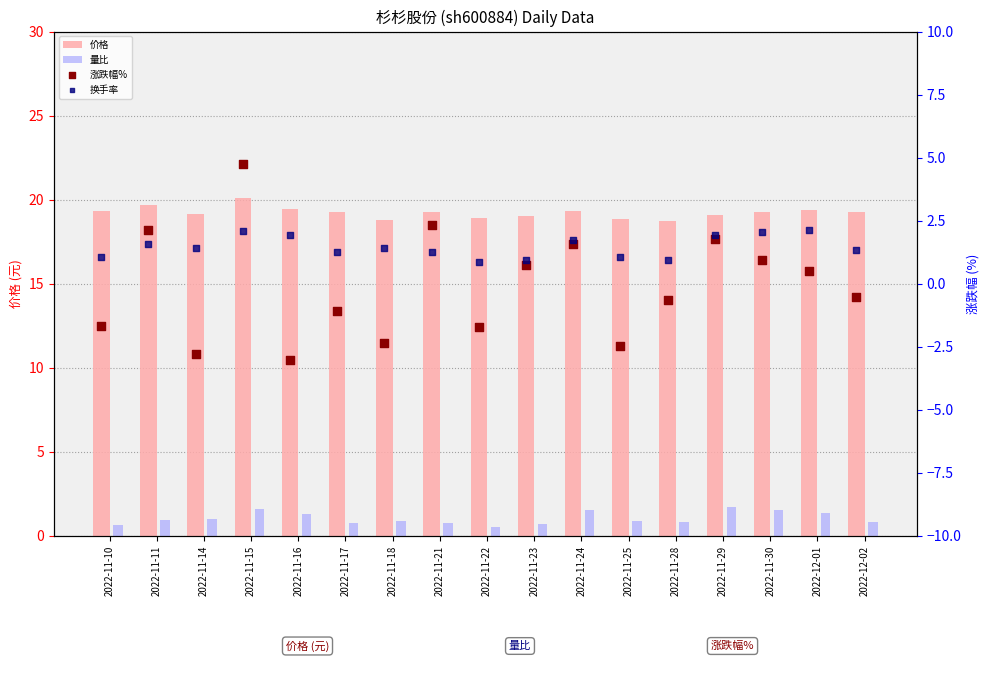

Which series has the largest Y range (max minus min)?

涨跌幅%